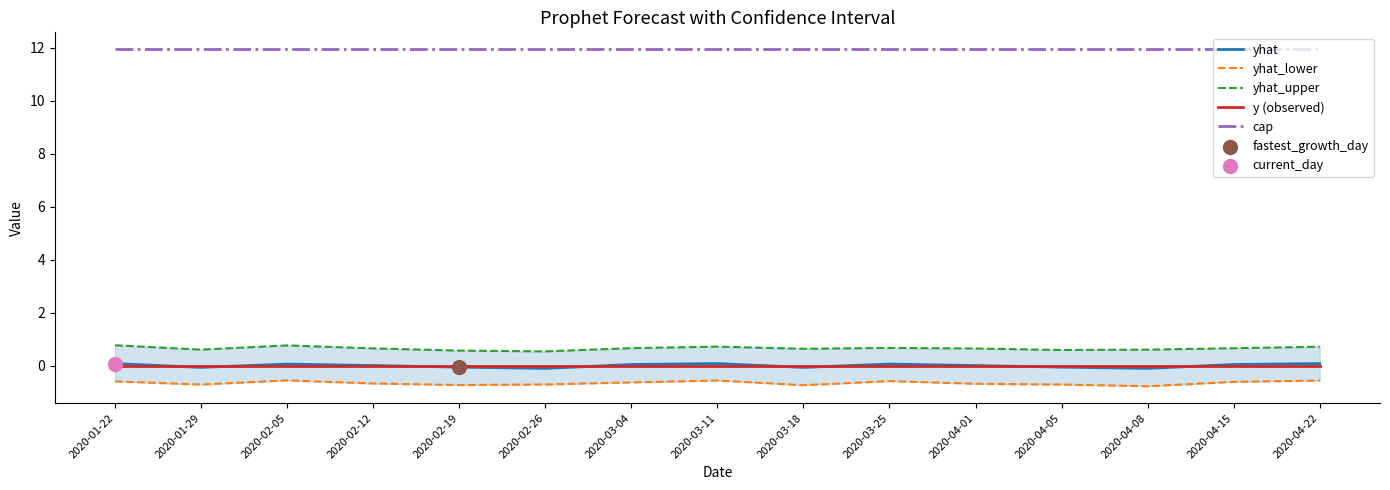

At which category is the sum across all series the highest?

2020-02-05